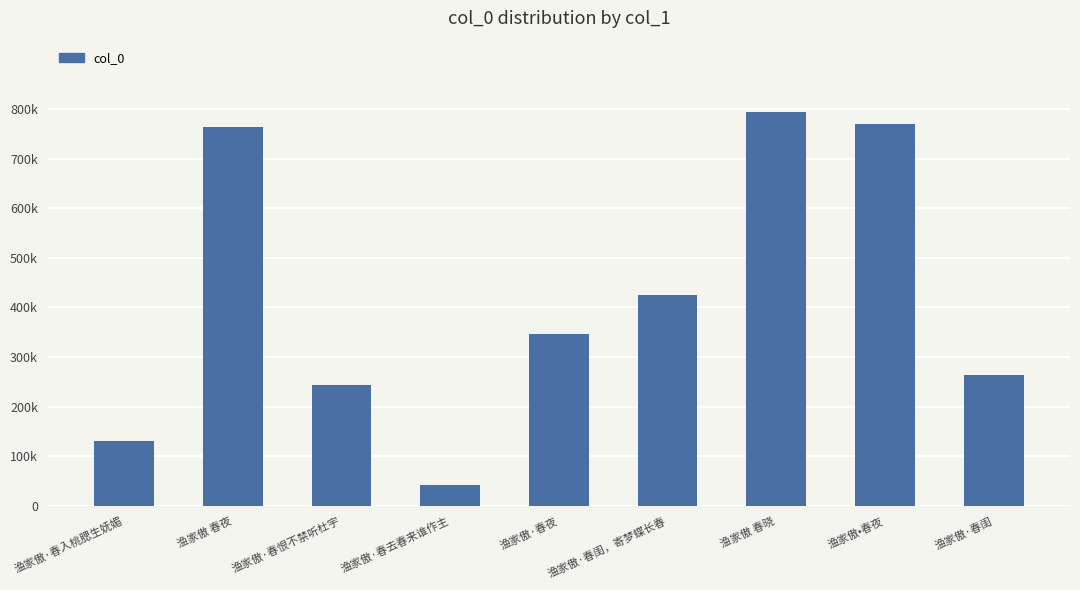

What is the change in value from 渔家傲 春晓 to 渔家傲·春闺?

-530566